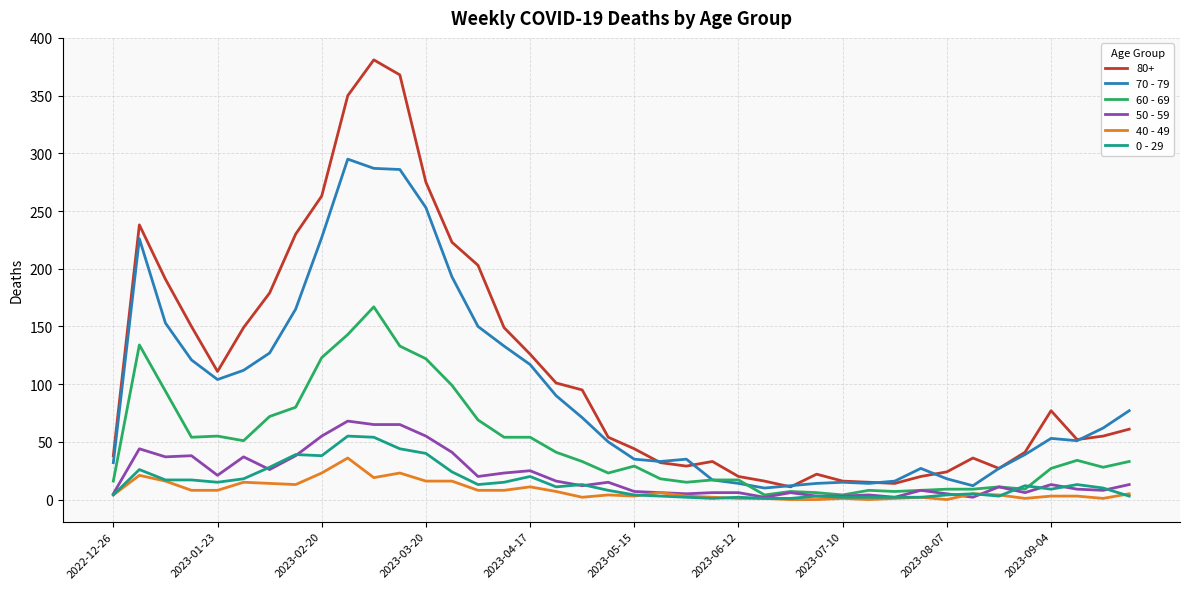

Which series has the widest spread of values?

80+